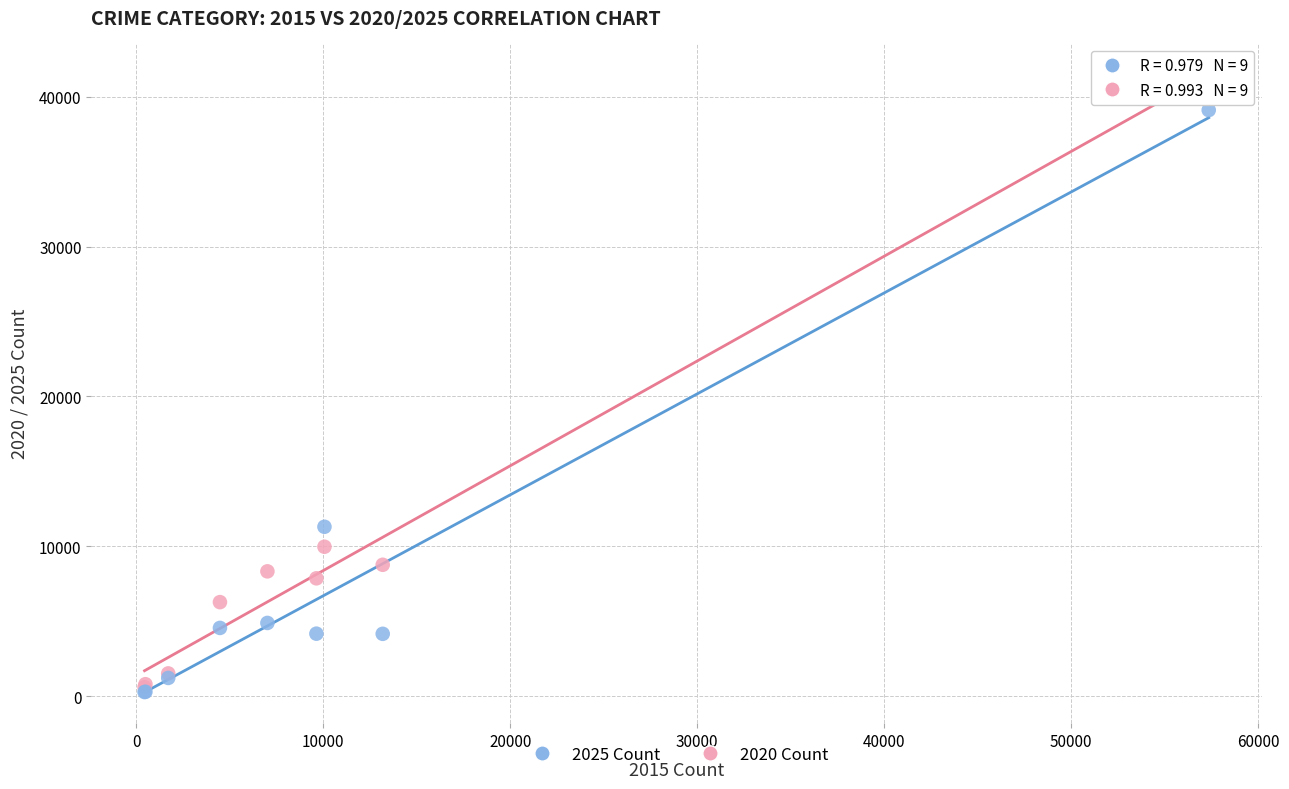

Across all series, what Y value is closest to 20806?

11295